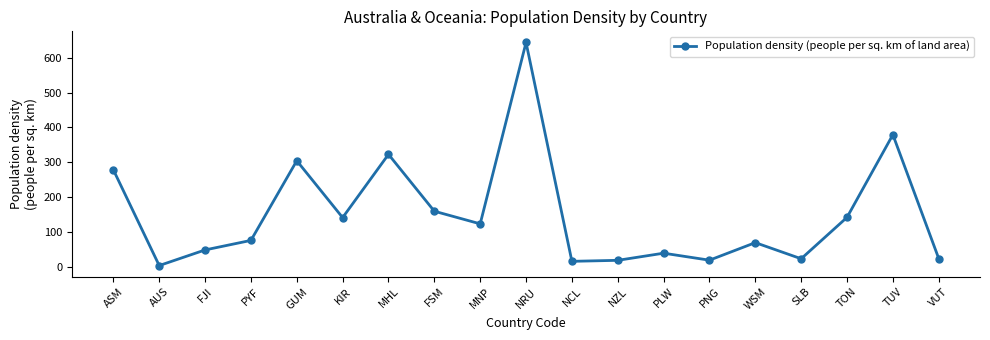

What is the change in value from WSM to TUV?

+310.0